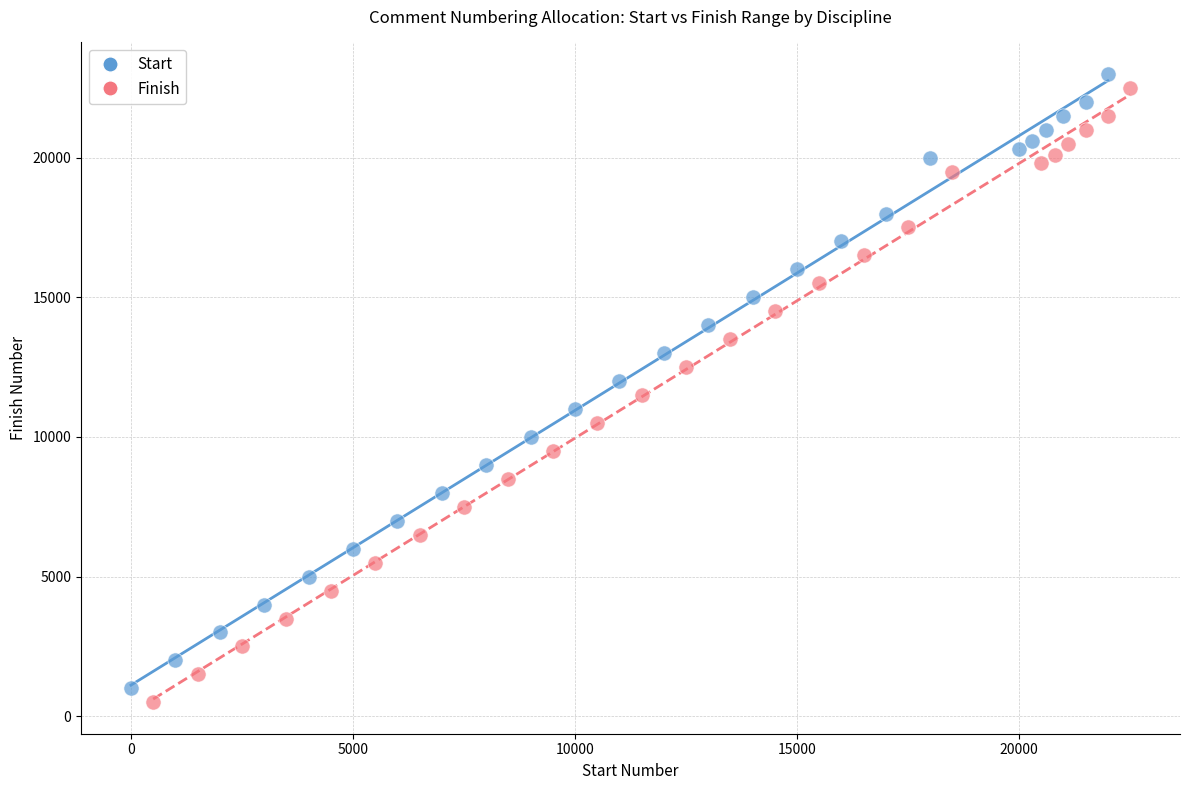

What are all the series names shown in the legend?

Start, Finish